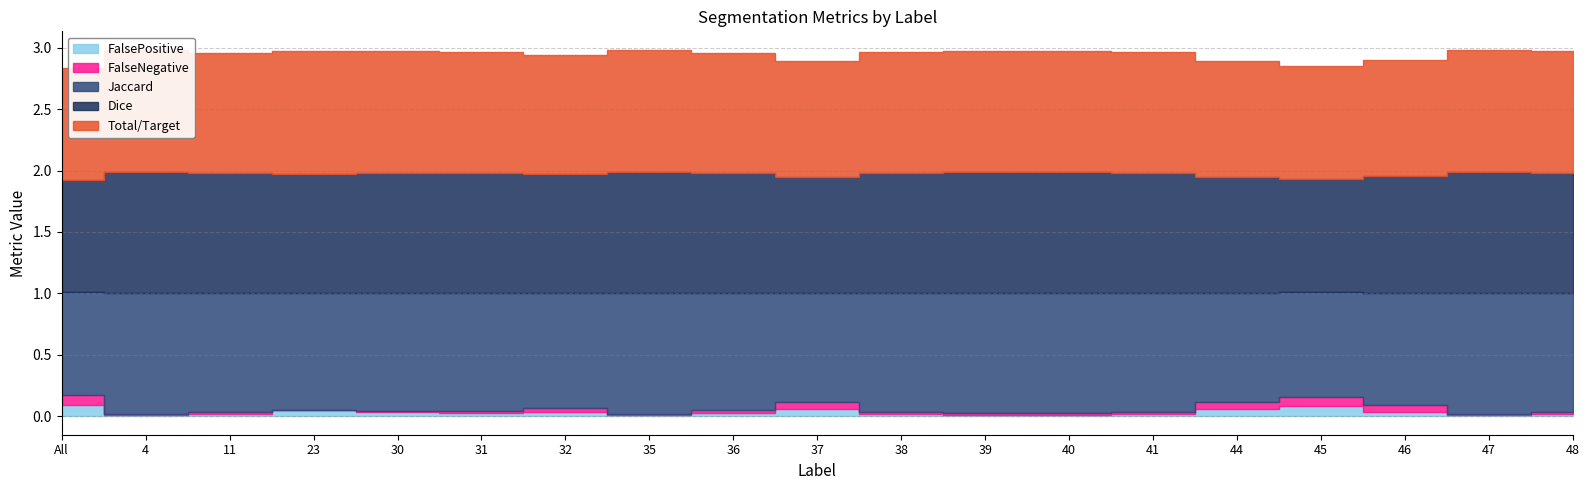

How many distinct data groups are displayed?

5